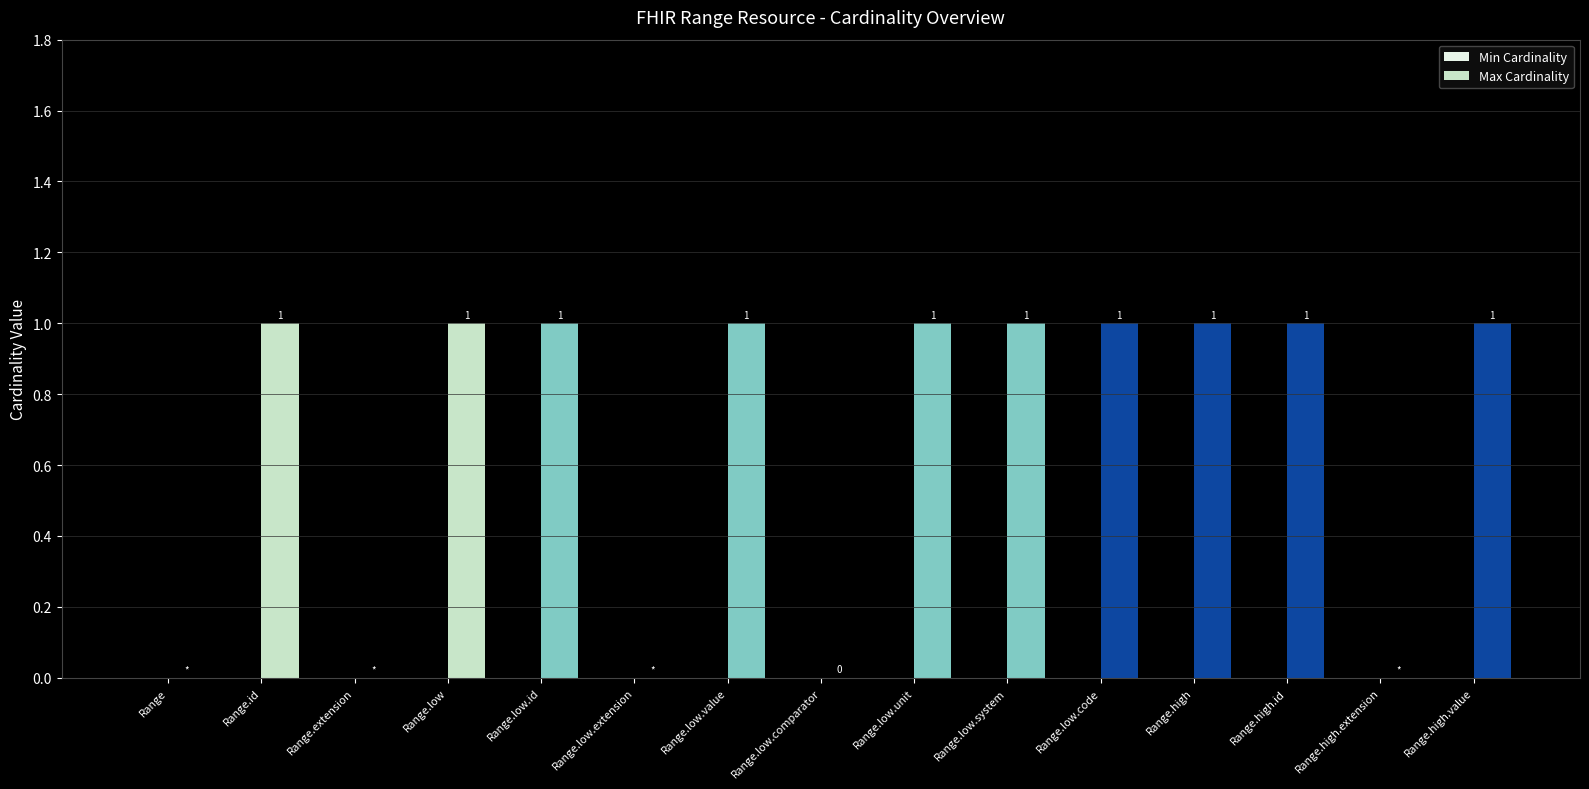

What is the sum of all values?

10